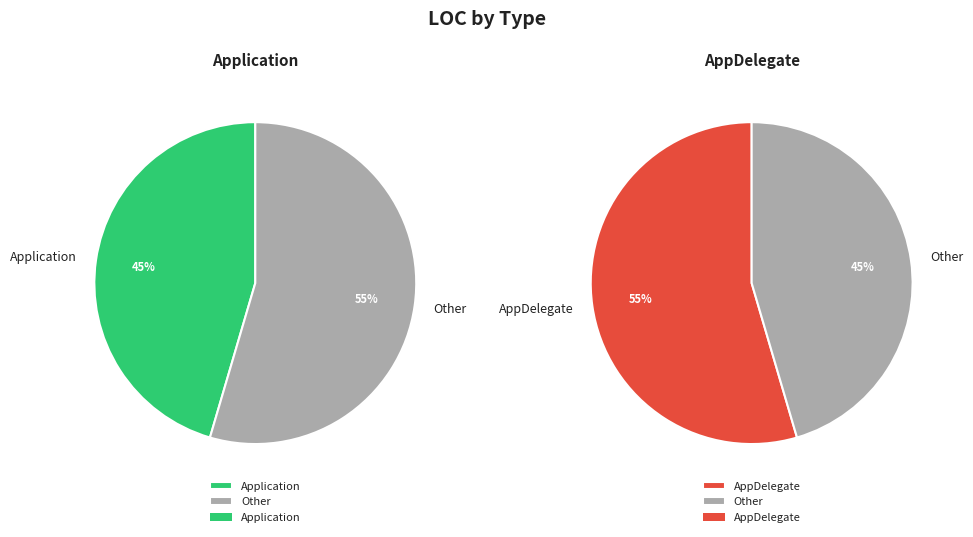

What is the ratio of the value at AppDelegate to the value at Application?

1.2